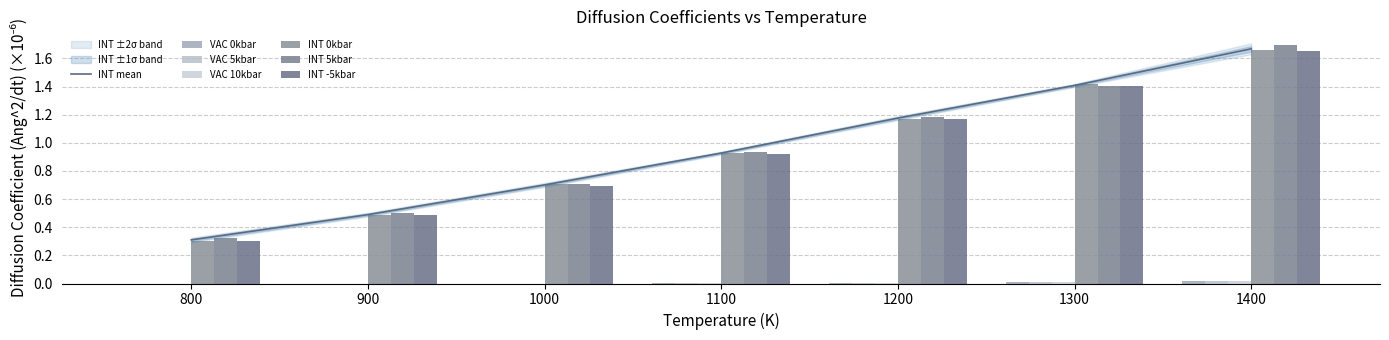

List the series in order of their peak value, highest first.

INT 5kbar, INT 0kbar, INT -5kbar, VAC 0kbar, VAC 5kbar, VAC 10kbar